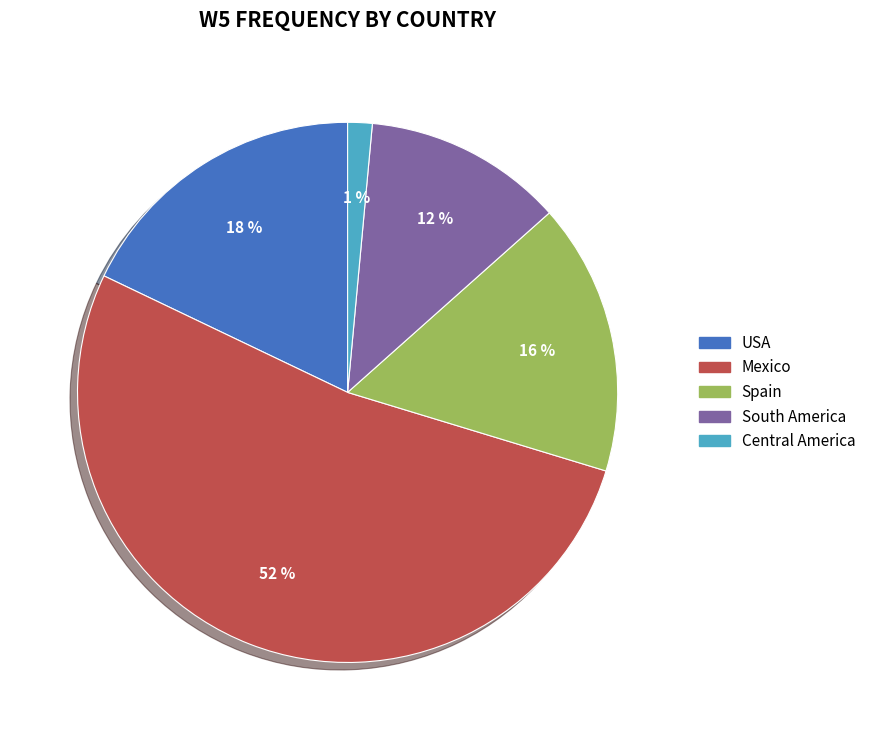

To the nearest percent, what is the combined percentage of USA and Spain?

34%